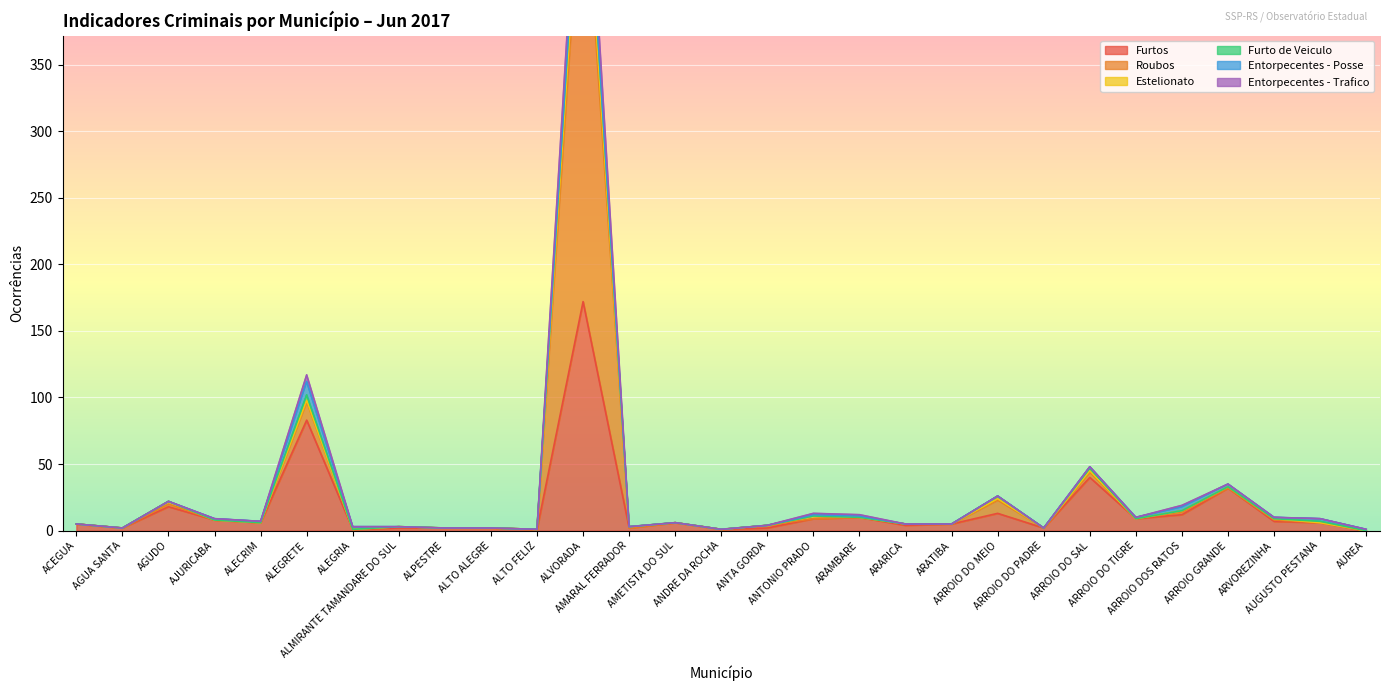

Rank the categories by Roubos value from highest to lowest.

ALVORADA, ALEGRETE, ARROIO DO SAL, ARROIO GRANDE, ARROIO DO MEIO, AGUDO, ARROIO DOS RATOS, ANTONIO PRADO, ARAMBARE, ARROIO DO TIGRE, ARVOREZINHA, AJURICABA, AUGUSTO PESTANA, ALECRIM, AMETISTA DO SUL, ACEGUA, ARARICA, ARATIBA, ANTA GORDA, ALMIRANTE TAMANDARE DO SUL, AMARAL FERRADOR, AGUA SANTA, ALPESTRE, ALTO ALEGRE, ARROIO DO PADRE, ALEGRIA, ALTO FELIZ, ANDRE DA ROCHA, AUREA